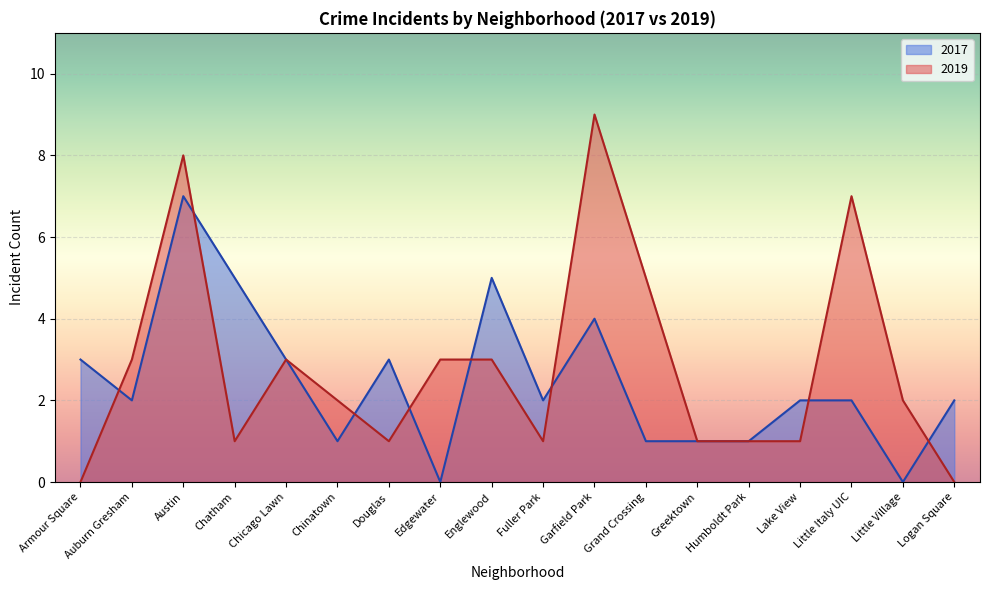

Does the chart display data point markers on the line(s)?

No